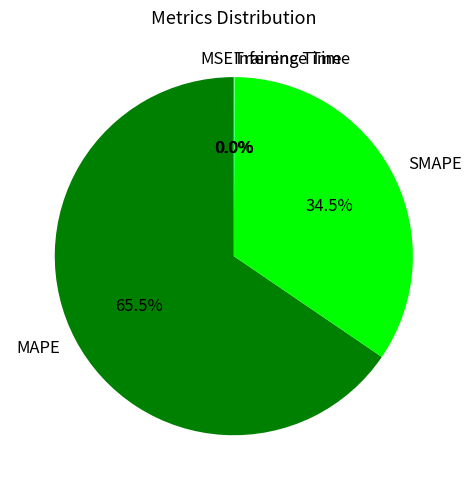

Is the sum of MAPE and SMAPE greater than half?

Yes